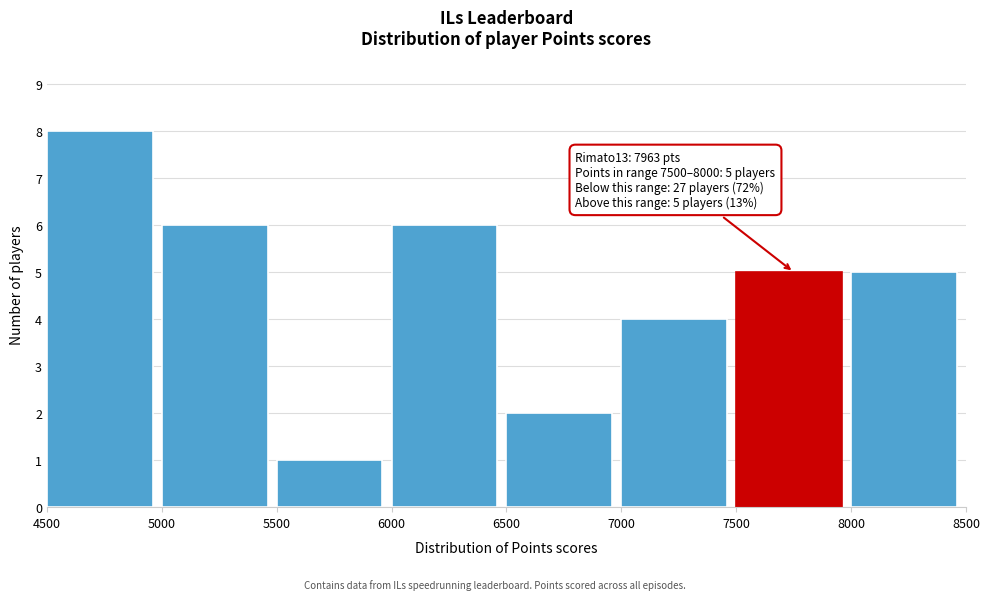

Over which range of the x-axis is the bar tallest?

4500 to 5000